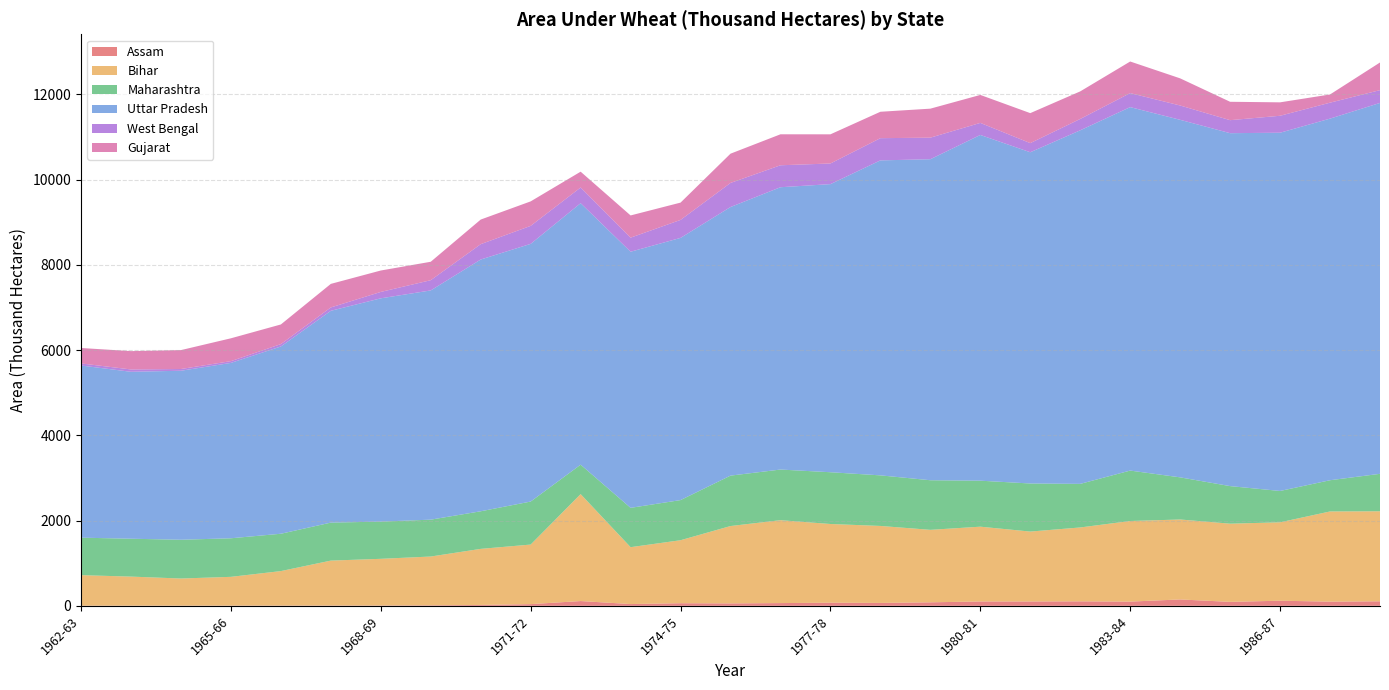

Reading left to right, transcribe all the data shown in this chart.

Assam: 1962-63=3.9	1963-64=3.7	1964-65=4.2	1965-66=4.8	1966-67=5.7	1967-68=6.7	1968-69=7.5	1969-70=11.8	1970-71=20.7	1971-72=40.0	1972-73=112.0	1973-74=41.7	1974-75=61.2	1975-76=56.8	1976-77=64.4	1977-78=73.4	1978-79=68.1	1979-80=82.3	1980-81=102.2	1981-82=102.3	1982-83=105.3	1983-84=99.2	1984-85=149.6	1985-86=92.9	1986-87=120.0	1987-88=98.3	1988-89=106.3
Bihar: 1962-63=715.6	1963-64=682.1	1964-65=636.5	1965-66=675.2	1966-67=809.4	1967-68=1054.4	1968-69=1095.3	1969-70=1145.0	1970-71=1315.6	1971-72=1397.4	1972-73=2509.1	1973-74=1334.4	1974-75=1478.0	1975-76=1815.3	1976-77=1945.0	1977-78=1846.6	1978-79=1806.2	1979-80=1700.5	1980-81=1754.8	1981-82=1640.1	1982-83=1733.4	1983-84=1891.0	1984-85=1876.1	1985-86=1834.5	1986-87=1839.6	1987-88=2115.9	1988-89=2112.0
Maharashtra: 1962-63=879.9	1963-64=888.6	1964-65=909.7	1965-66=905.0	1966-67=876.1	1967-68=891.4	1968-69=873.1	1969-70=865.1	1970-71=882.0	1971-72=1009.3	1972-73=690.6	1973-74=922.9	1974-75=941.7	1975-76=1183.0	1976-77=1188.2	1977-78=1214.6	1978-79=1186.8	1979-80=1164.0	1980-81=1079.1	1981-82=1128.0	1982-83=1022.7	1983-84=1183.2	1984-85=988.6	1985-86=881.5	1986-87=735.5	1987-88=732.7	1988-89=879.0
Uttar Pradesh: 1962-63=4039.3	1963-64=3916.7	1964-65=3965.4	1965-66=4114.8	1966-67=4394.3	1967-68=4969.7	1968-69=5239.1	1969-70=5378.4	1970-71=5907.2	1971-72=6045.9	1972-73=6135.3	1973-74=6009.1	1974-75=6152.0	1975-76=6302.1	1976-77=6624.0	1977-78=6759.7	1978-79=7390.5	1979-80=7531.8	1980-81=8111.9	1981-82=7772.0	1982-83=8296.1	1983-84=8527.8	1984-85=8388.9	1985-86=8281.0	1986-87=8405.4	1987-88=8484.5	1988-89=8702.3
West Bengal: 1962-63=48.9	1963-64=54.9	1964-65=40.8	1965-66=41.2	1966-67=55.4	1967-68=79.0	1968-69=150.0	1969-70=240.0	1970-71=360.2	1971-72=422.4	1972-73=368.2	1973-74=330.1	1974-75=421.8	1975-76=565.3	1976-77=515.2	1977-78=484.4	1978-79=521.0	1979-80=505.9	1980-81=283.0	1981-82=214.0	1982-83=266.2	1983-84=329.1	1984-85=335.9	1985-86=305.1	1986-87=397.7	1987-88=374.2	1988-89=300.1
Gujarat: 1962-63=361.8	1963-64=430.1	1964-65=443.5	1965-66=536.0	1966-67=460.8	1967-68=552.6	1968-69=502.5	1969-70=432.6	1970-71=577.2	1971-72=574.5	1972-73=371.3	1973-74=521.4	1974-75=406.1	1975-76=686.3	1976-77=726.7	1977-78=684.2	1978-79=619.6	1979-80=680.5	1980-81=656.1	1981-82=703.6	1982-83=646.6	1983-84=741.2	1984-85=636.9	1985-86=431.4	1986-87=315.1	1987-88=192.4	1988-89=648.8